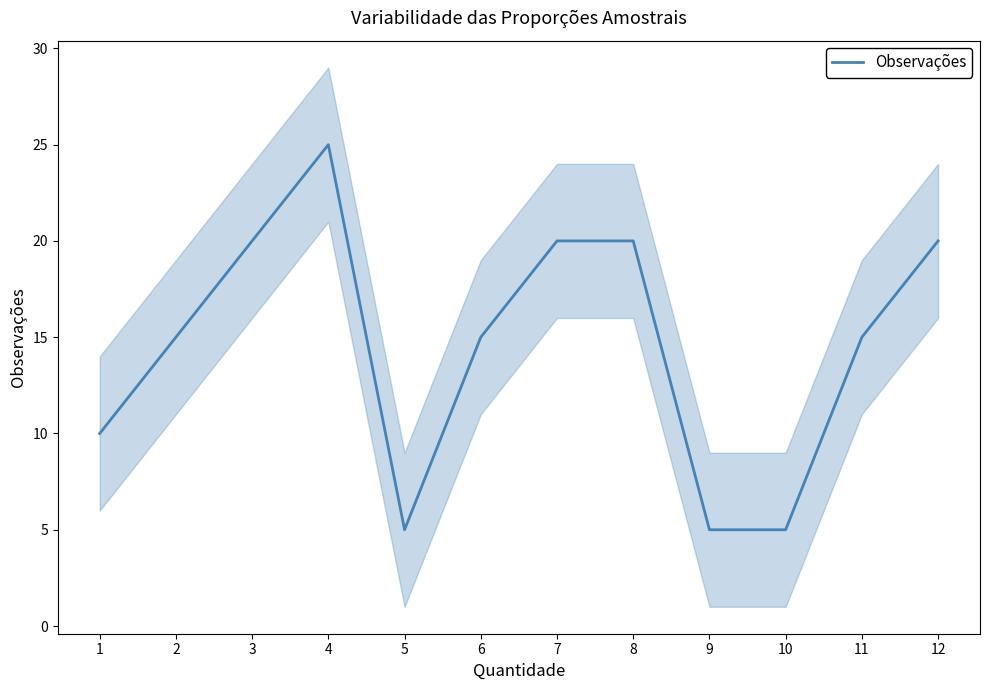

Where is the data nearest to the value 15?

2